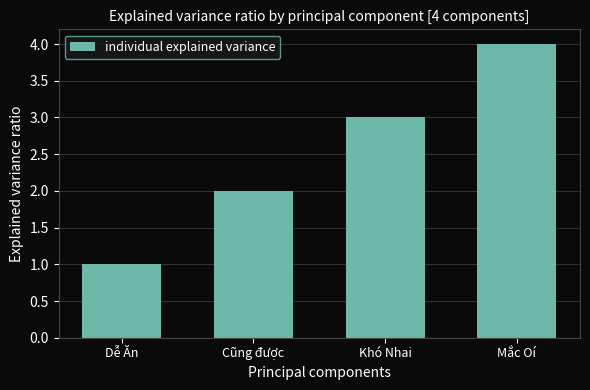

What is the greatest value displayed?

4